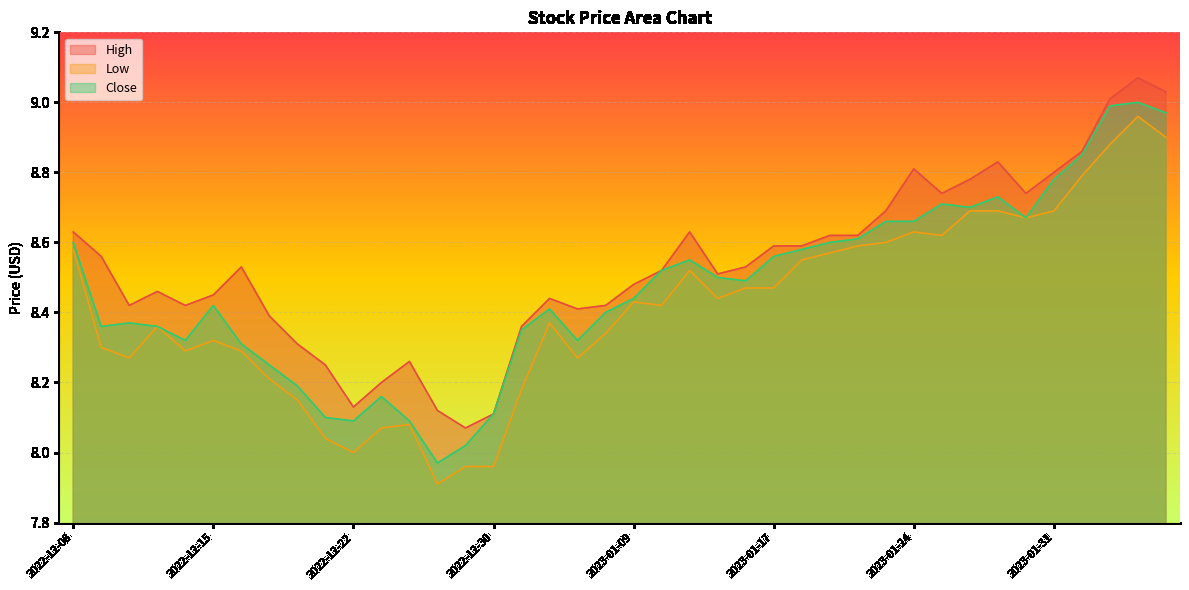

Which series has the largest range (max minus min)?

Low